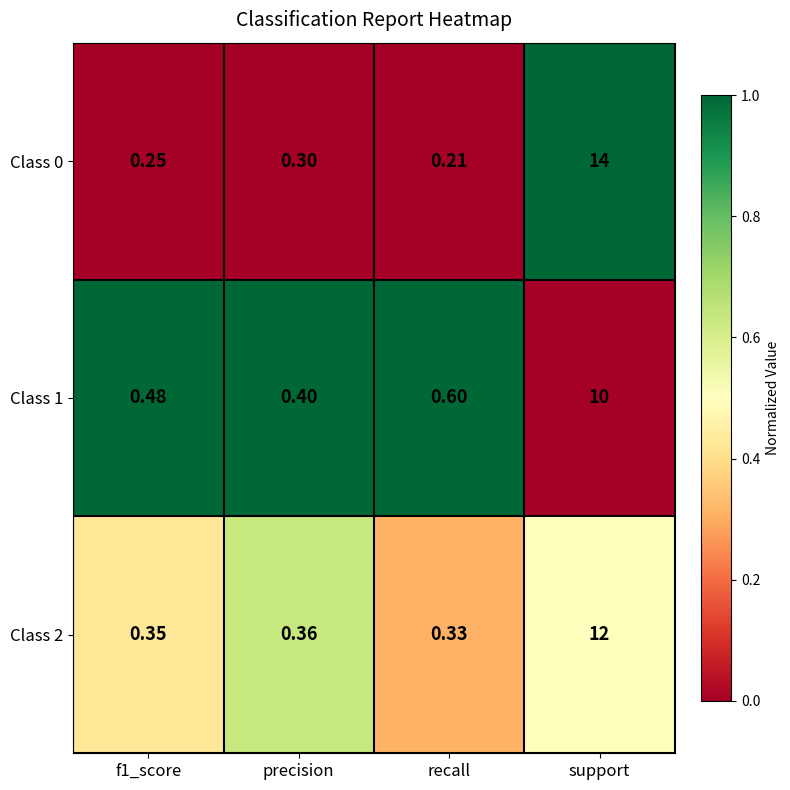

Is the value of Class 1 at support greater than the value of Class 2 at f1_score?

Yes